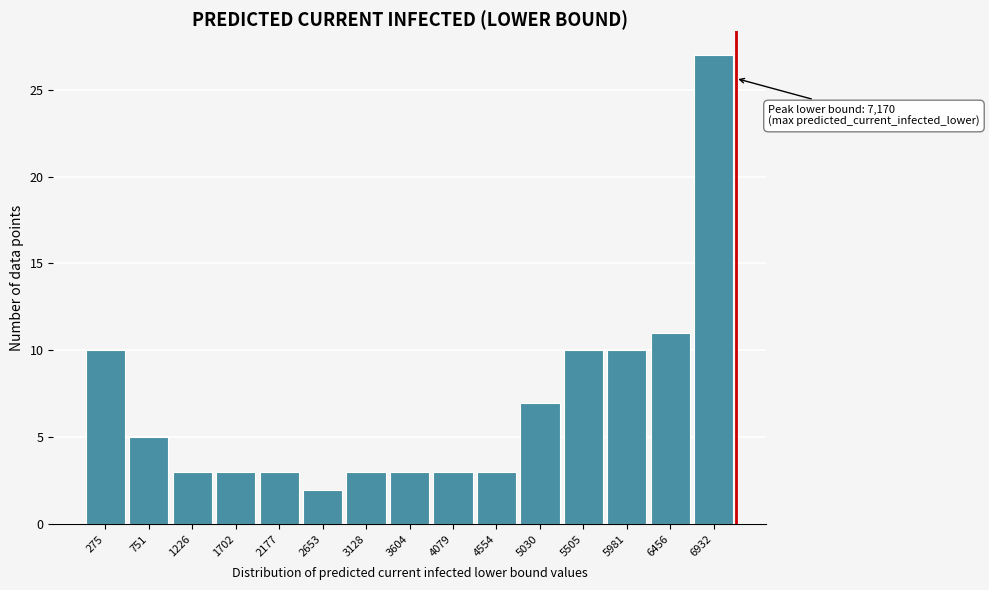

Which range on the x-axis has the tallest bar?

6700 to 7150